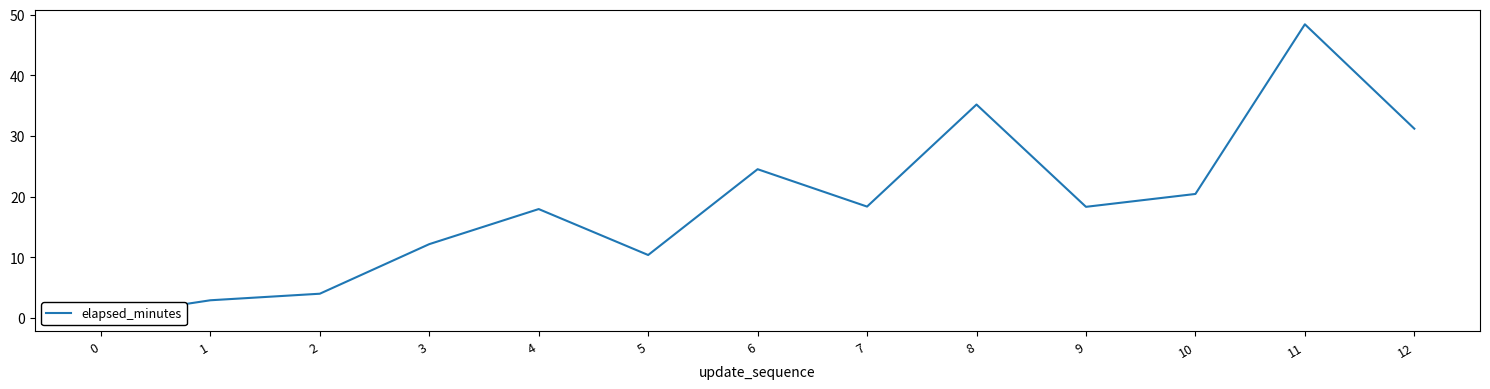

The chart shows a value of 10.1 at 7. True or false?

False